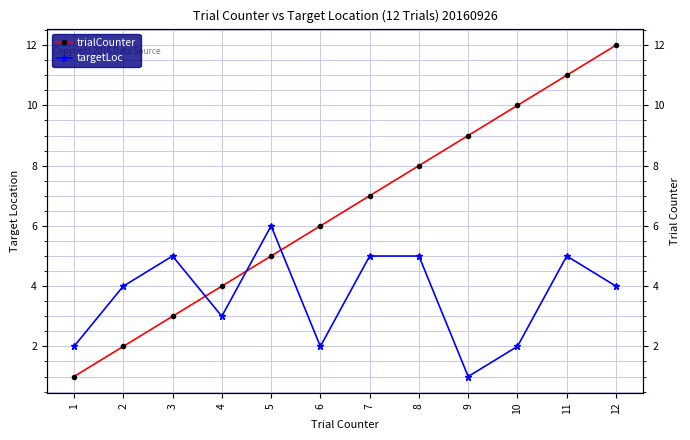

True or false: trialCounter and targetLoc cross at least once.

True